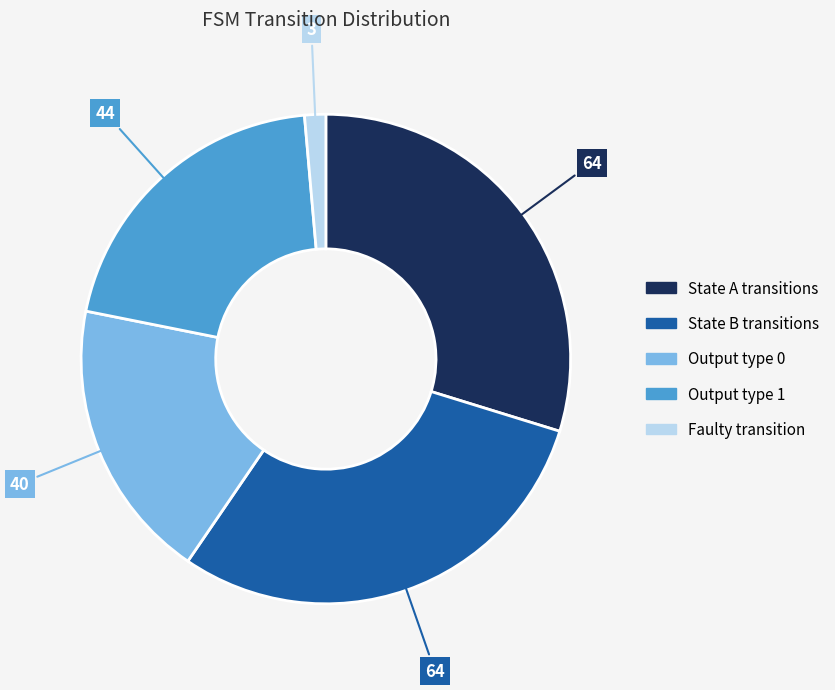

Count the number of slices in the pie.

5